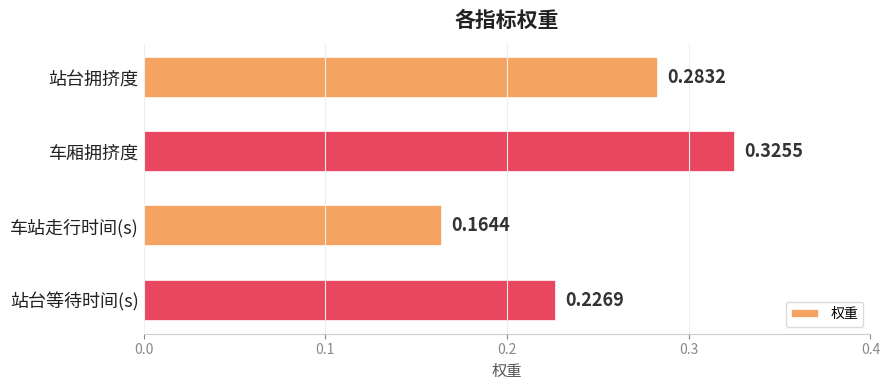

Which label corresponds to the largest value in the chart?

车厢拥挤度